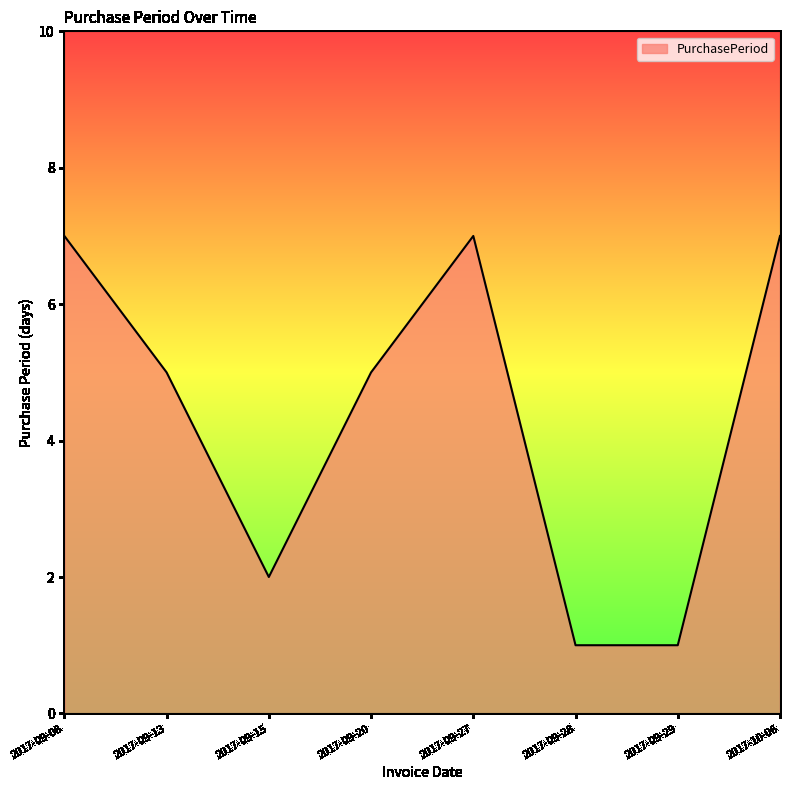

What position from the left is 2017-09-20?

4